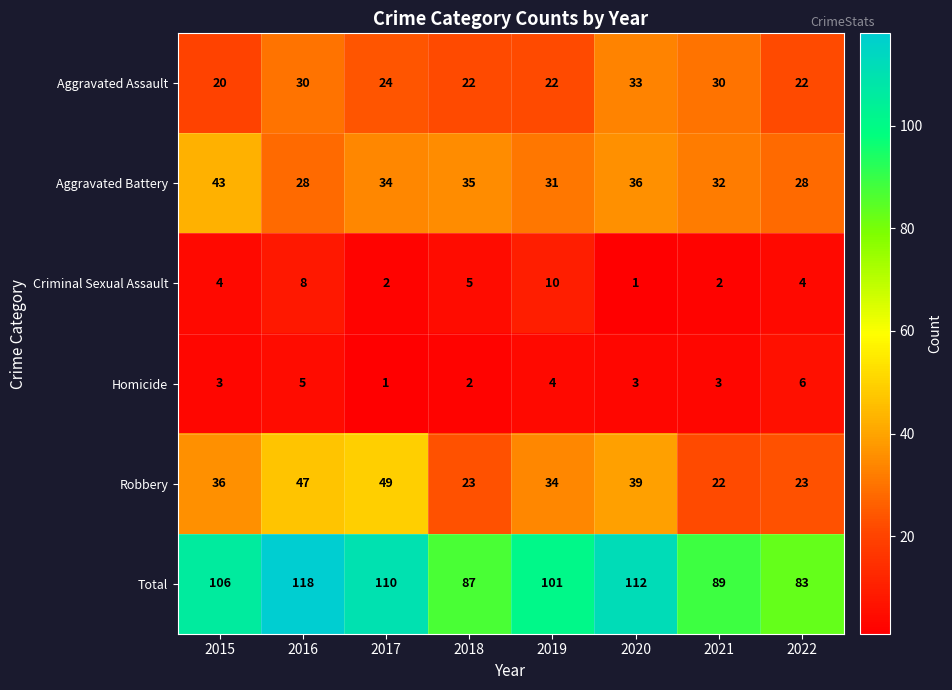

How many series are shown in this chart?

6